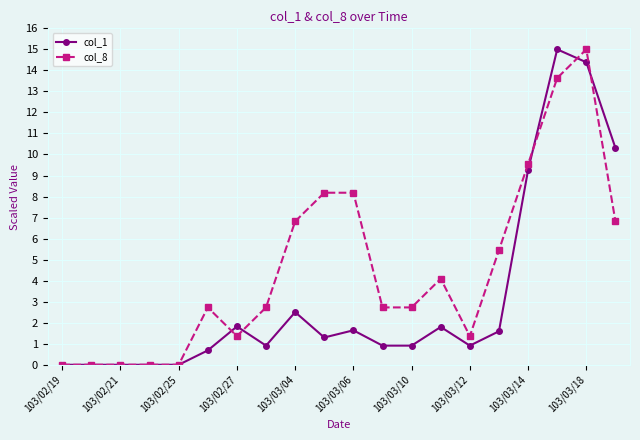

True or false: col_8 and col_1 cross at least once.

True